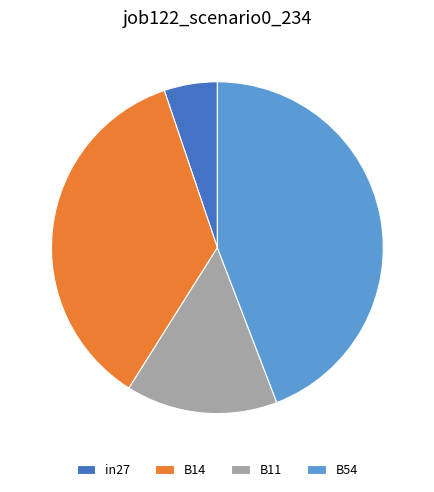

True or false: B11 accounts for 15% of the total.

True